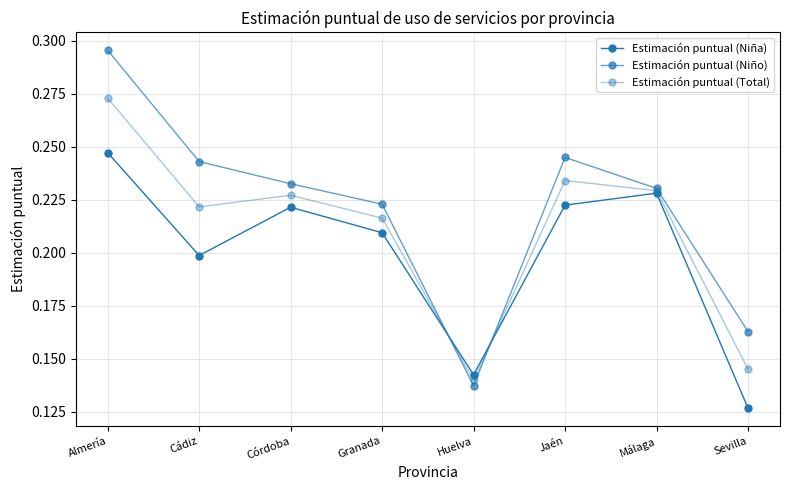

What is the sum of all Estimación puntual (Niño) values?

1.8